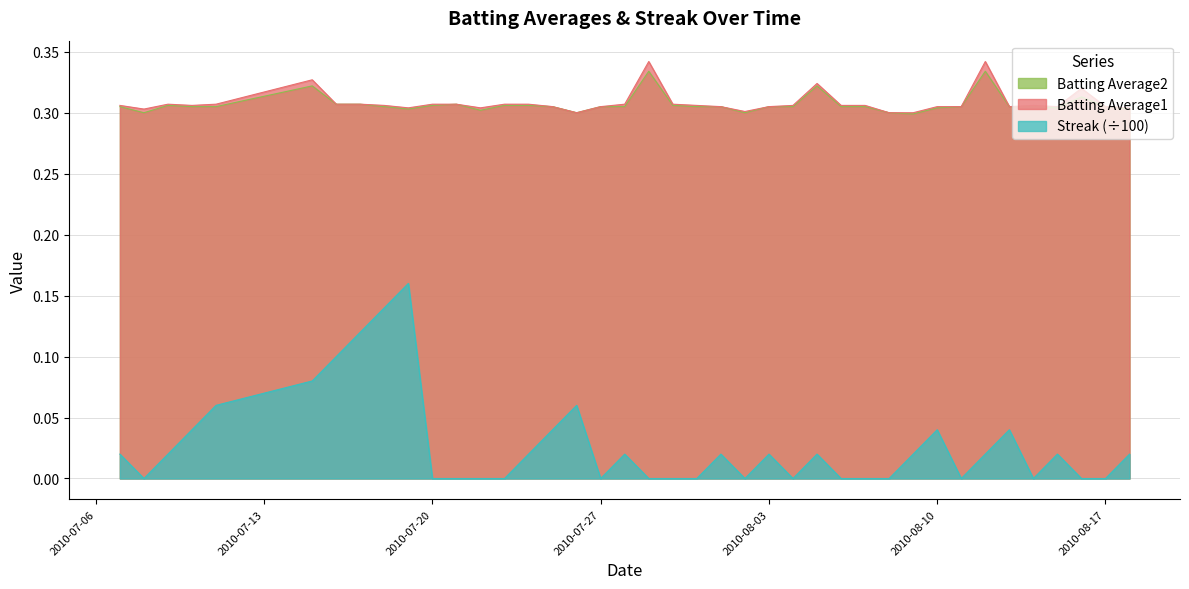

At which category does Batting Average2 reach its first local valley?

2010-07-08